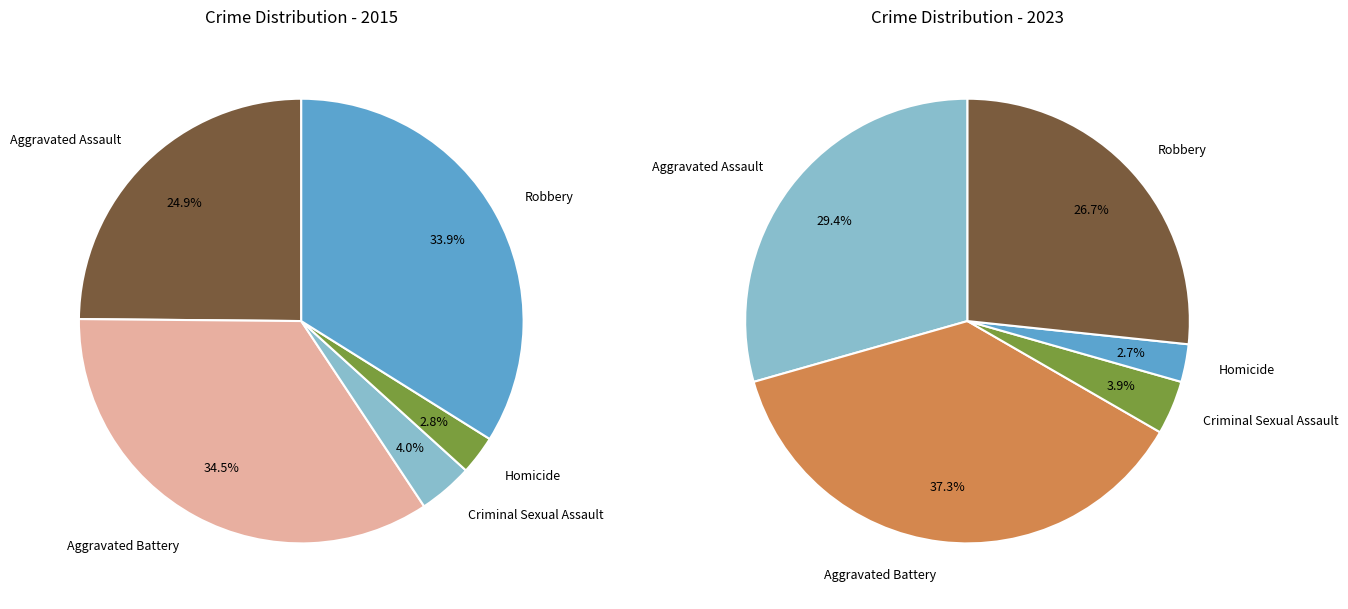

To the nearest percent, what is the difference between the largest and smallest slice percentages?

32%